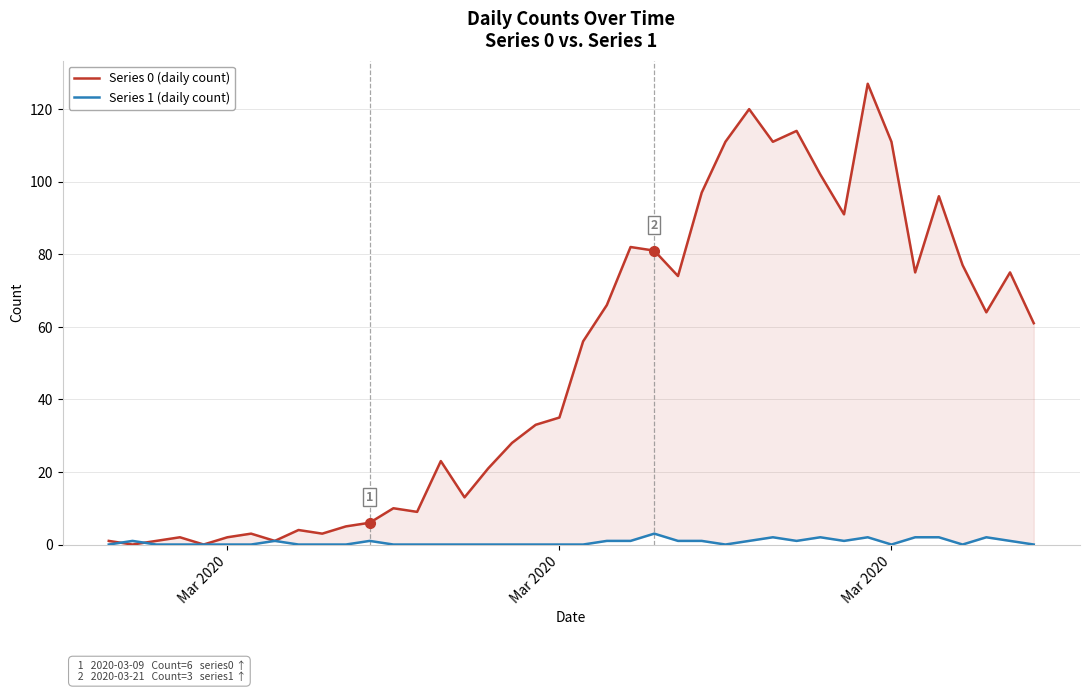

How many intersections are there between Series 0 (daily count) and Series 1 (daily count)?

2